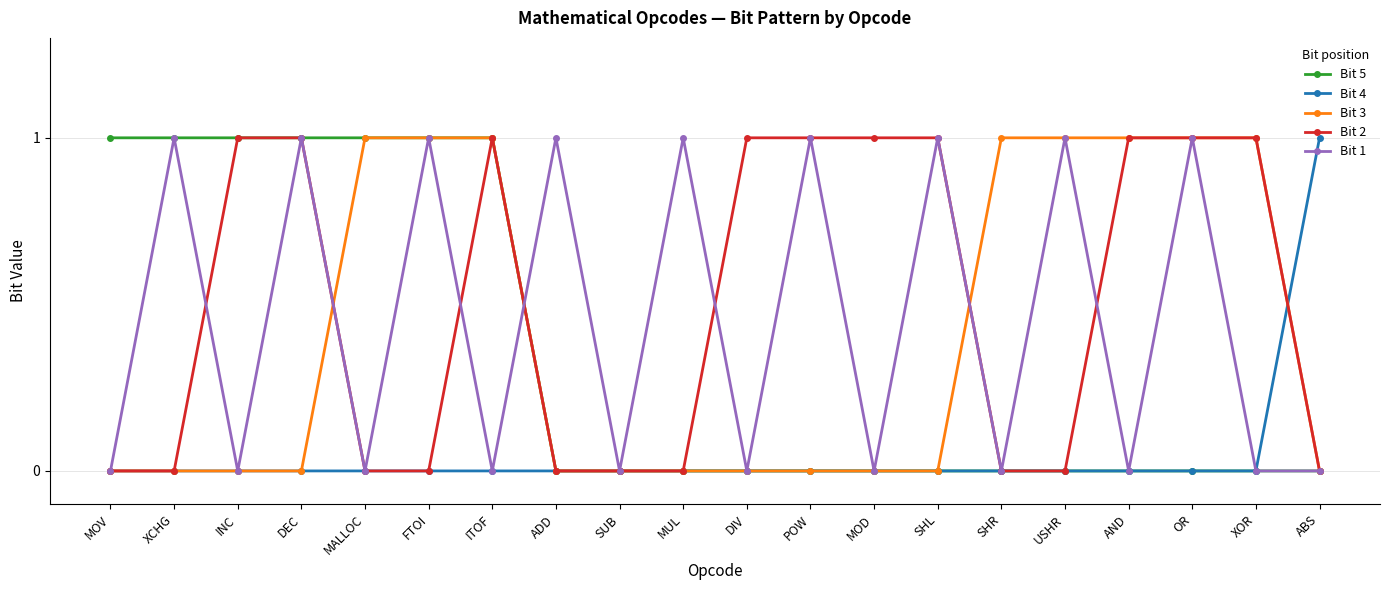

How many lines are shown in the chart?

5